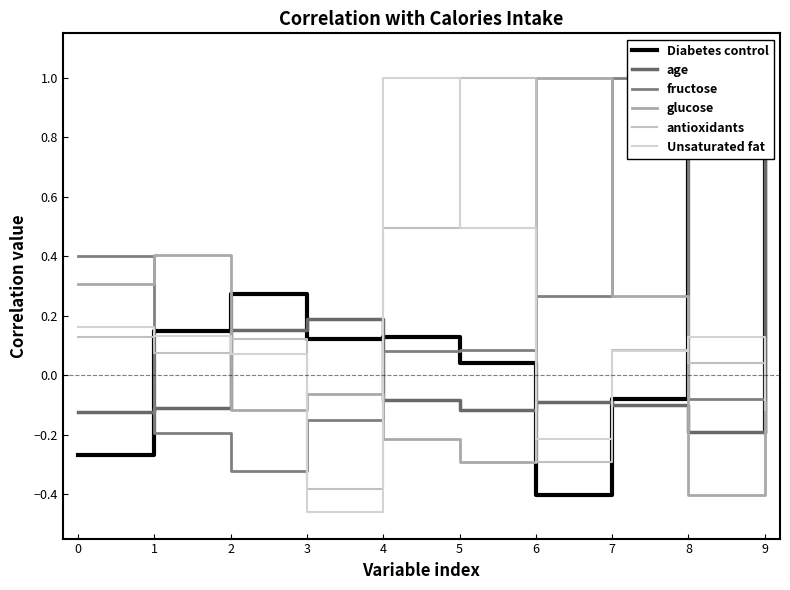

Rank the categories by antioxidants value from highest to lowest.

5, 4, 0, 2, 7, 1, 8, 9, 6, 3